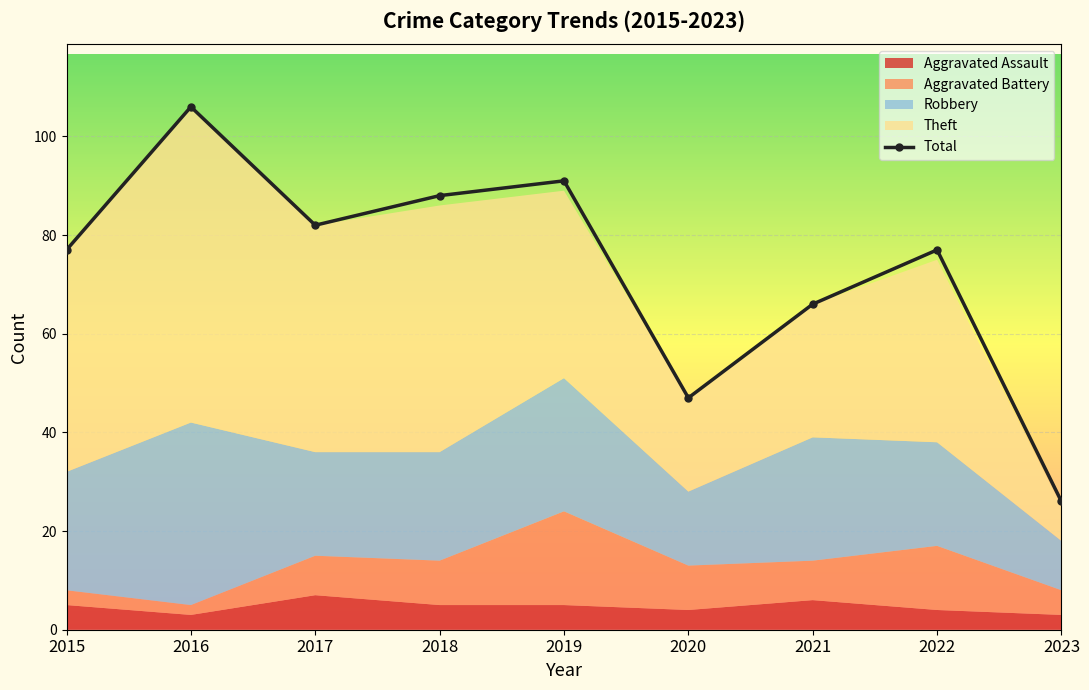

Between 2019 and 2015, which is larger?

2019